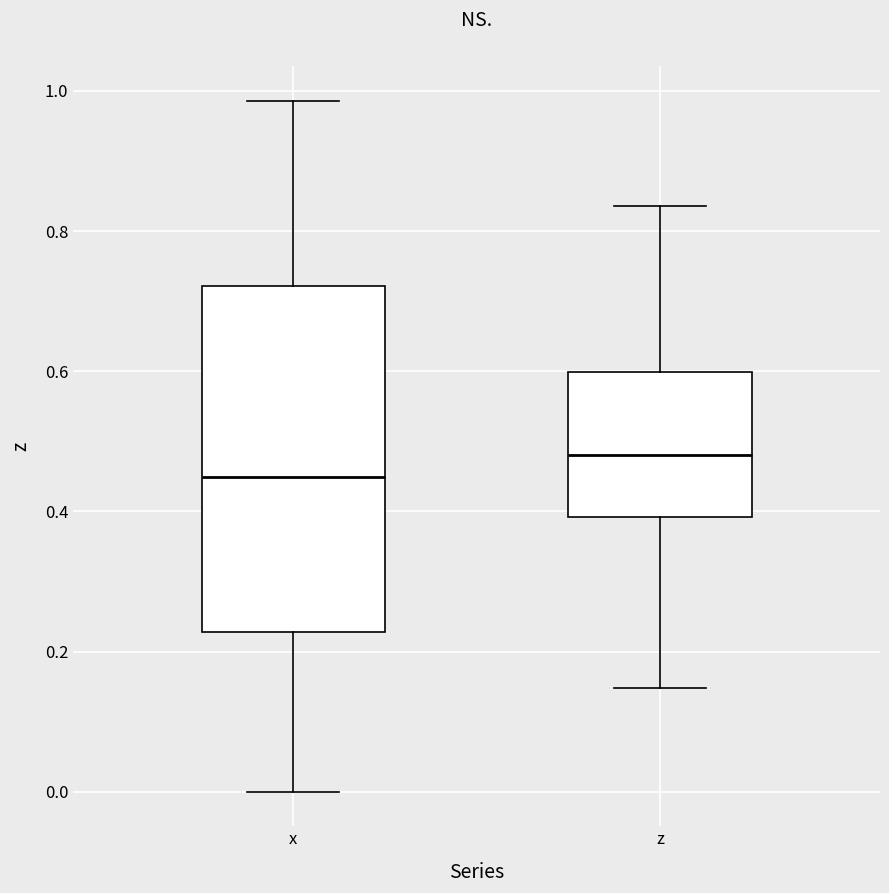

Where is the upper edge of the box for x on the y-axis? The values are not printed on the chart, so give them approximately, as read against the axis.

0.72